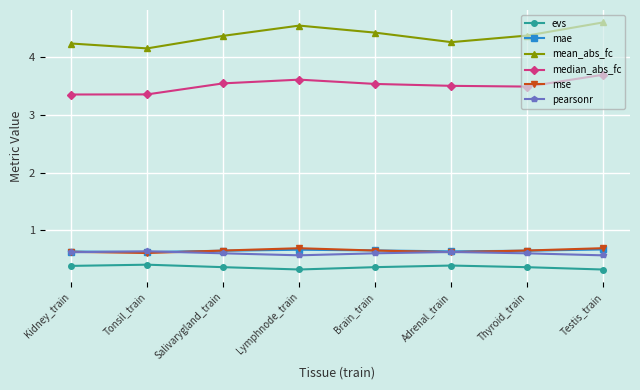

True or false: mse has more than 0 points higher than both neighbors.

True